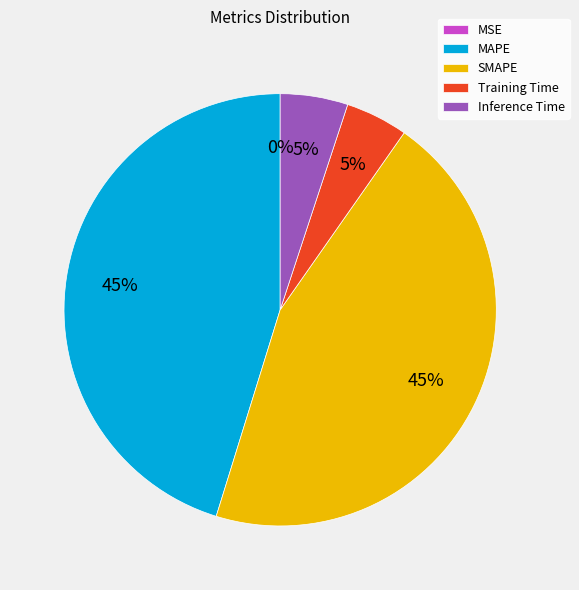

Is it true that SMAPE is 45% of the pie?

True